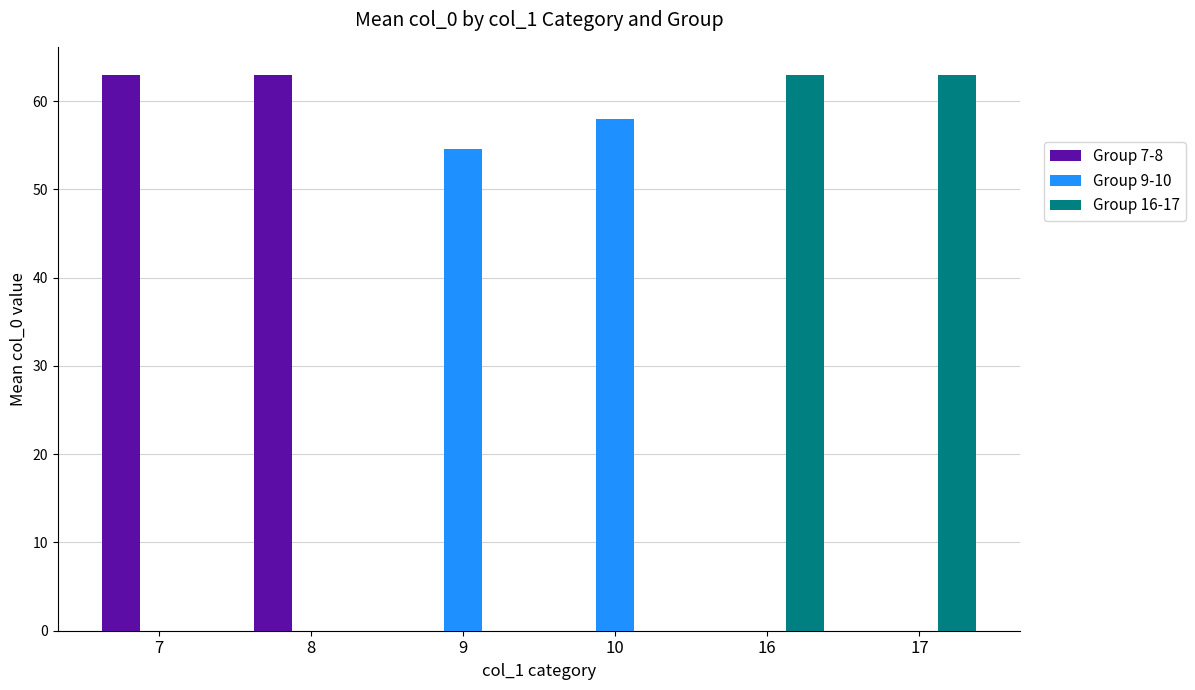

Between 9 and 16, which series saw the biggest shift?

Group 16-17